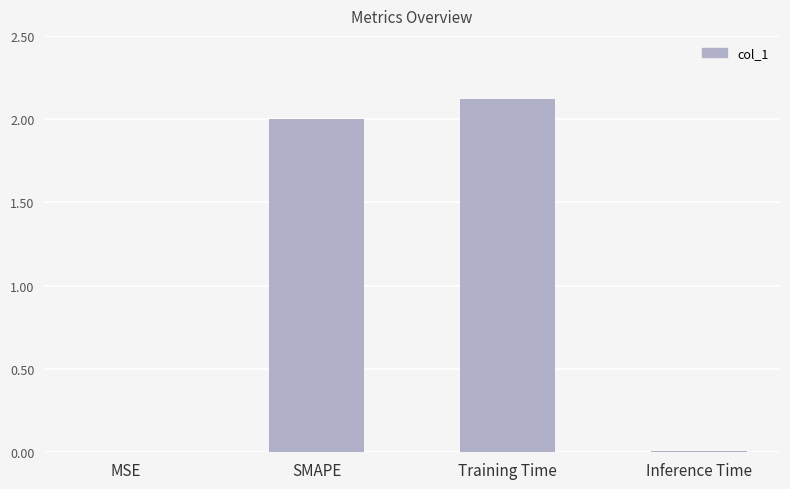

Are the bars grouped side by side (vs. stacked)?

No